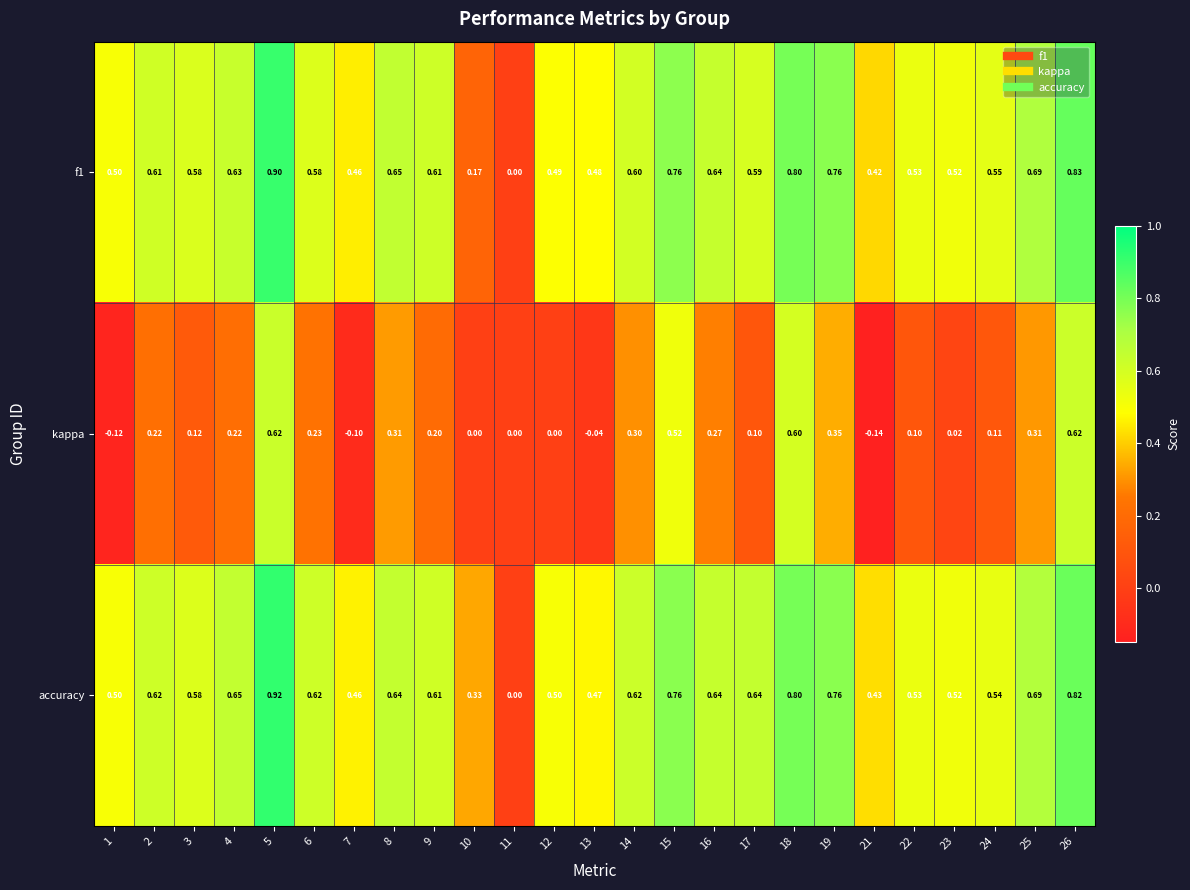

What is the difference between the highest and lowest values at 8?

0.3